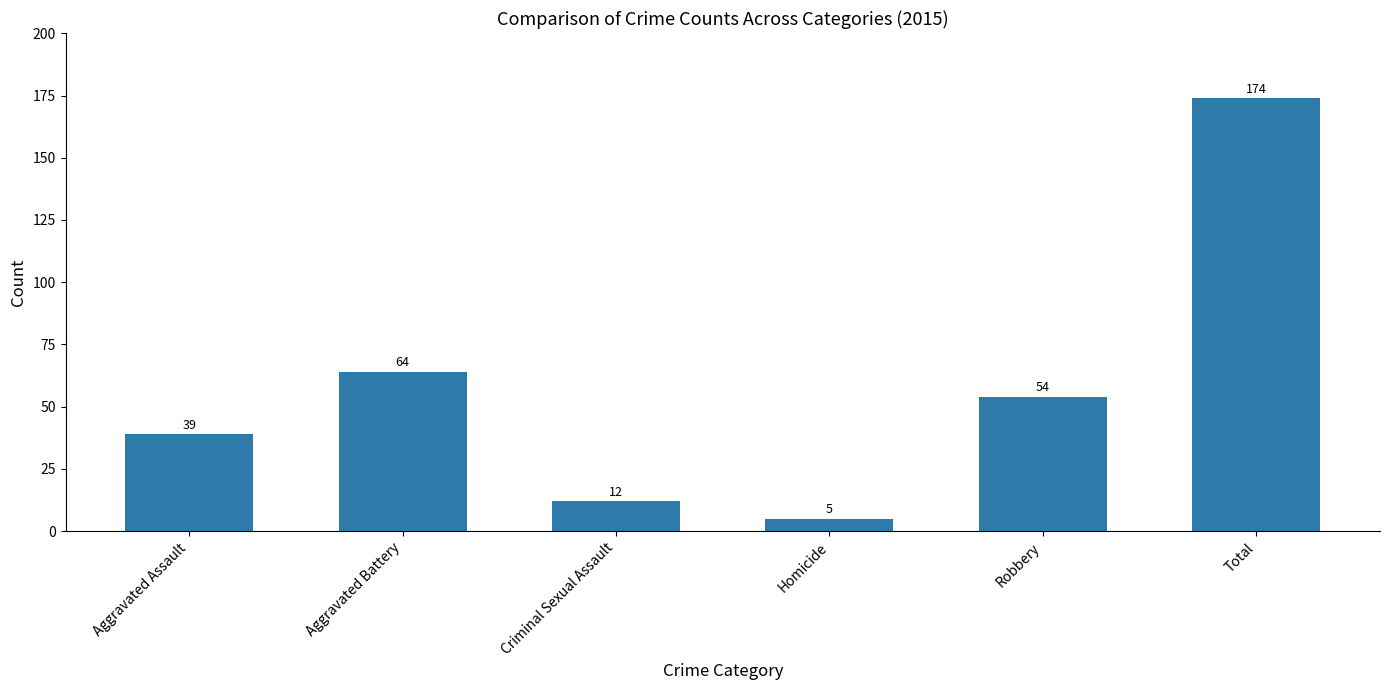

Read the value at Aggravated Assault, to the nearest 50.

50